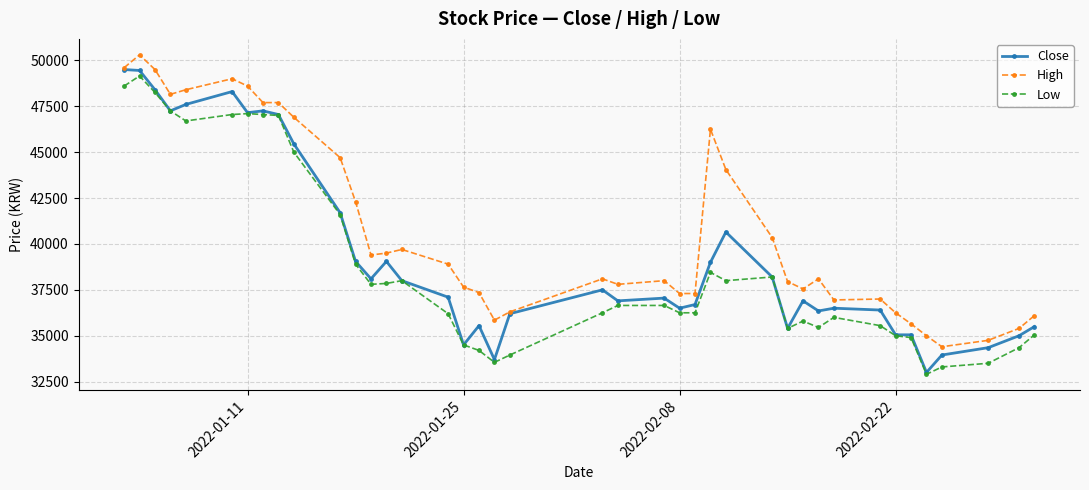

What is the smallest value displayed?

32900